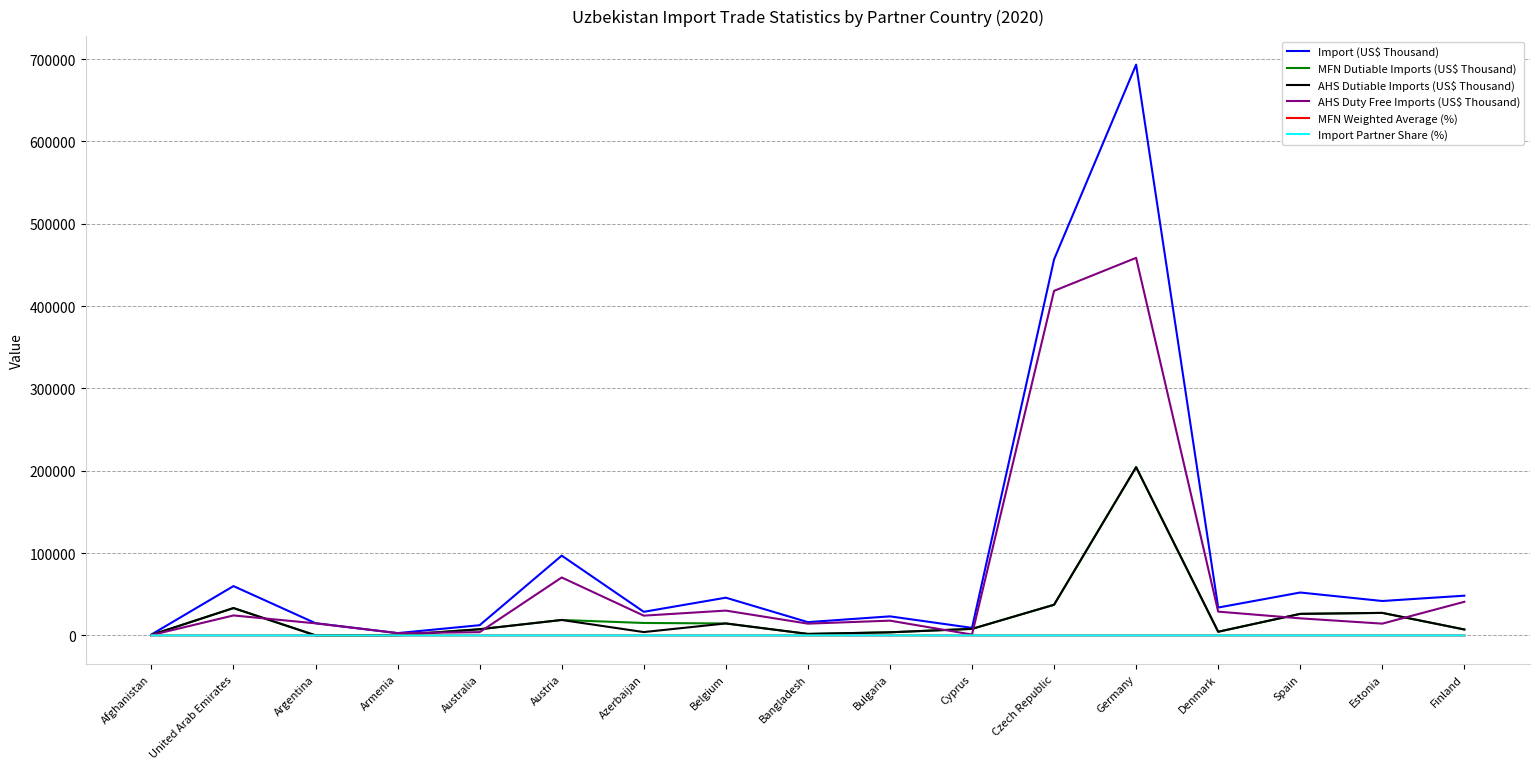

Is it true that MFN Dutiable Imports (US$ Thousand) equals 33257.2 at United Arab Emirates?

True